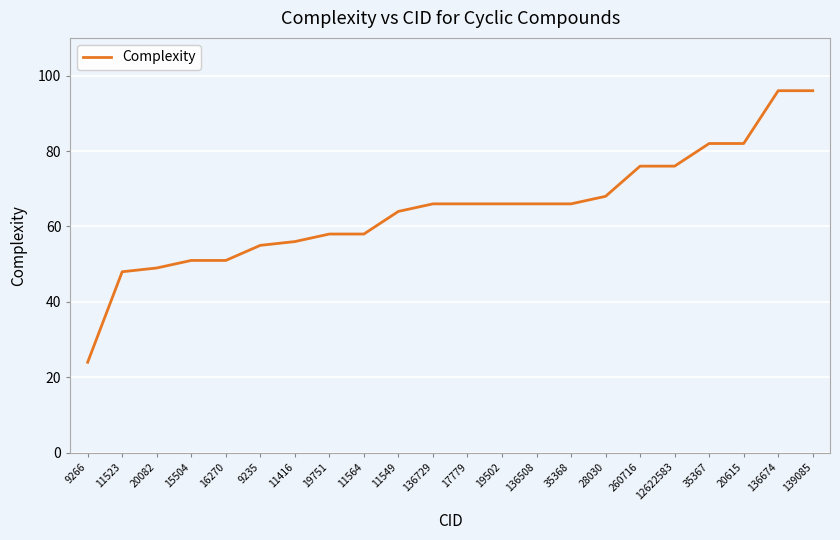

What is the average value?

65